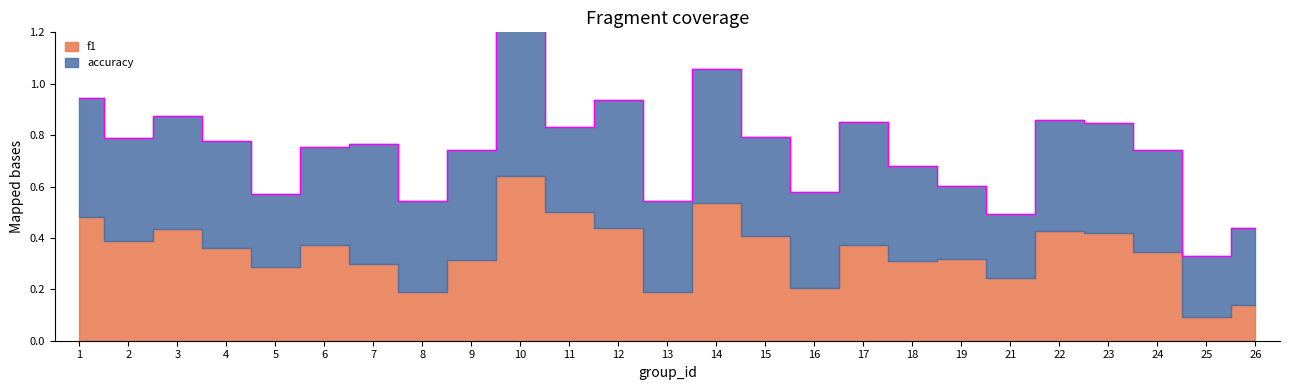

At which category is the sum across all series the highest?

10